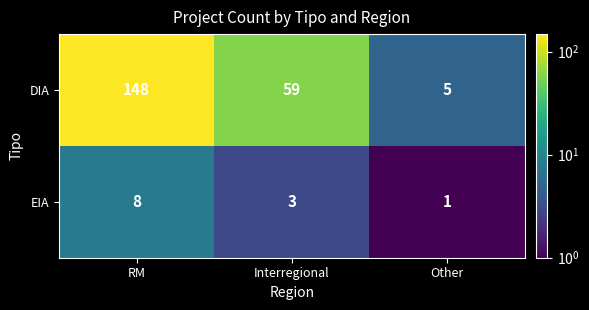

How many categories are shown in the chart?

3